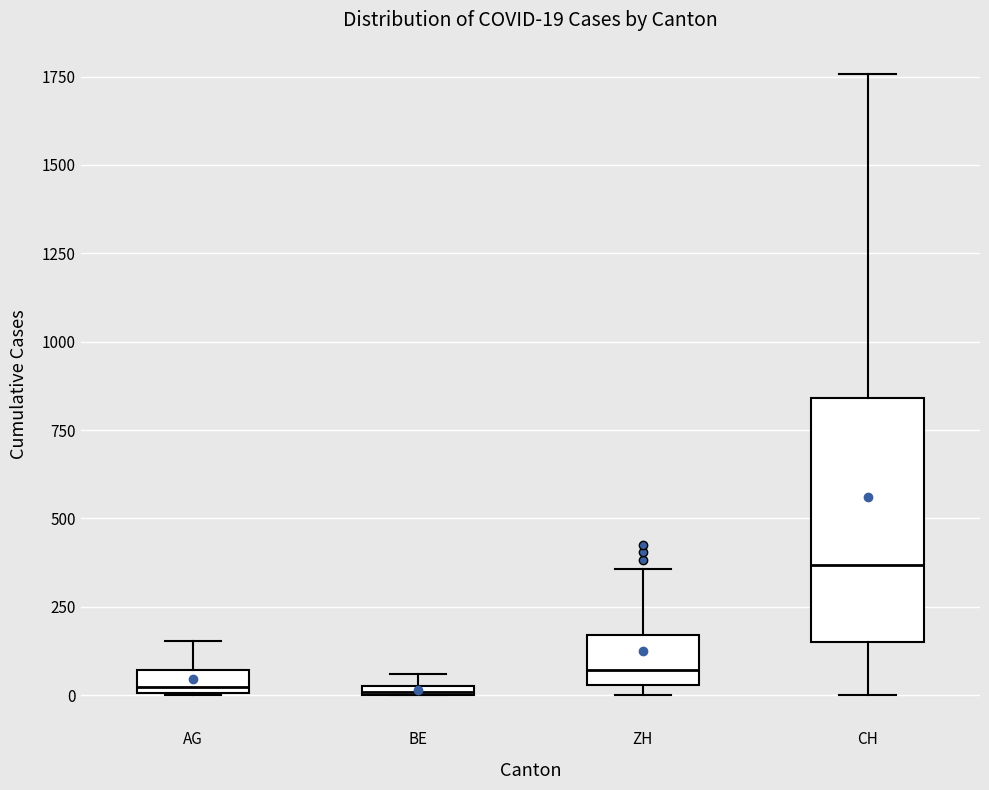

Which box has the highest median line?

CH